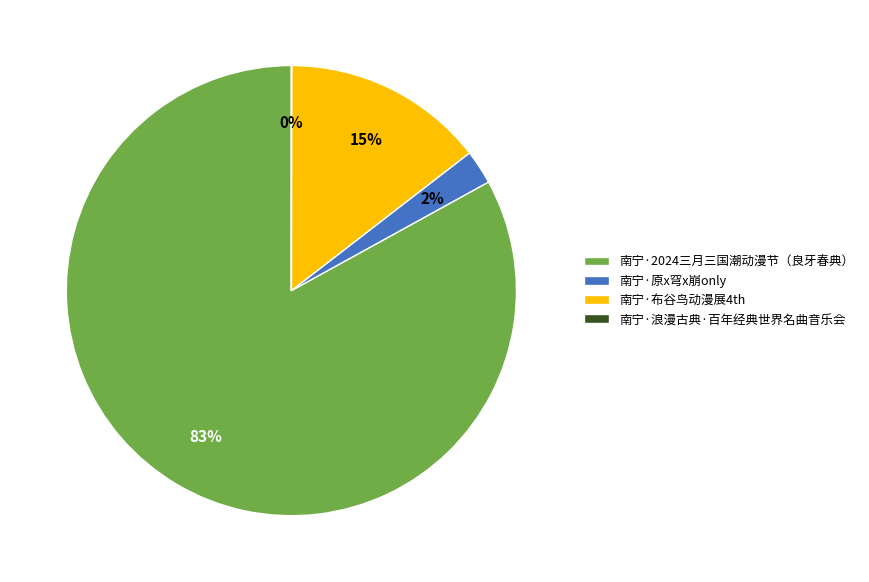

To the nearest percent, what is the difference between the largest and smallest slice percentages?

83%